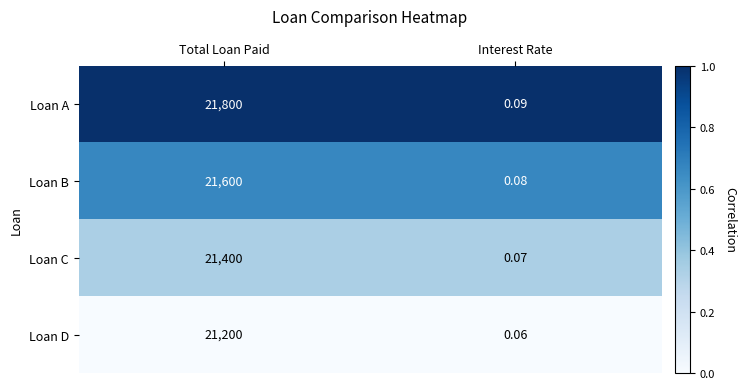

List the series in order of their peak value, highest first.

Loan A, Loan B, Loan C, Loan D